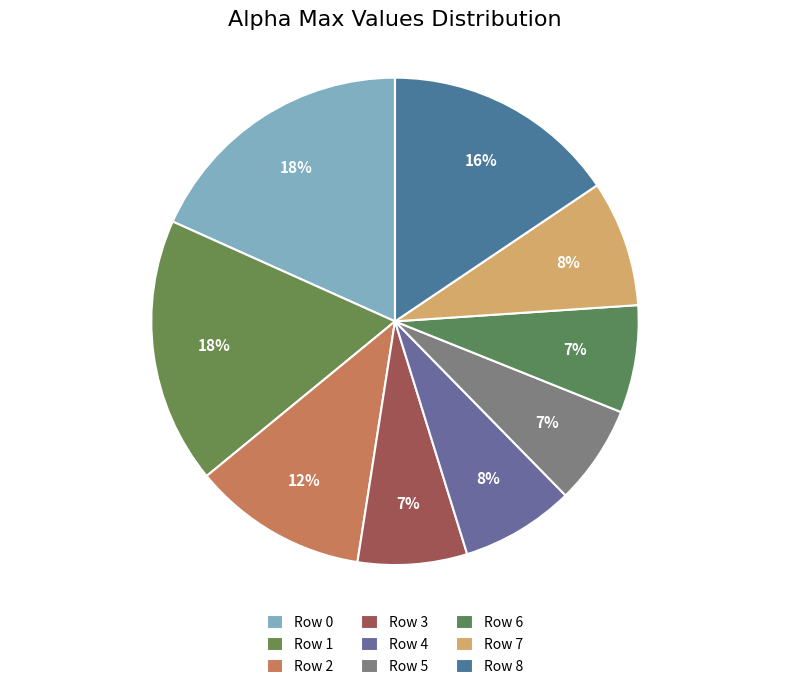

How many slices are in this pie chart?

9